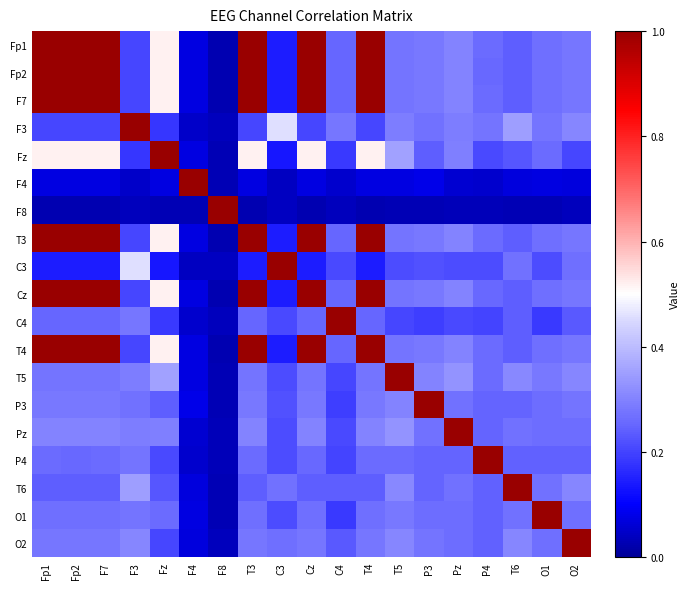

What is the total value across all series at Fp1?

9.1